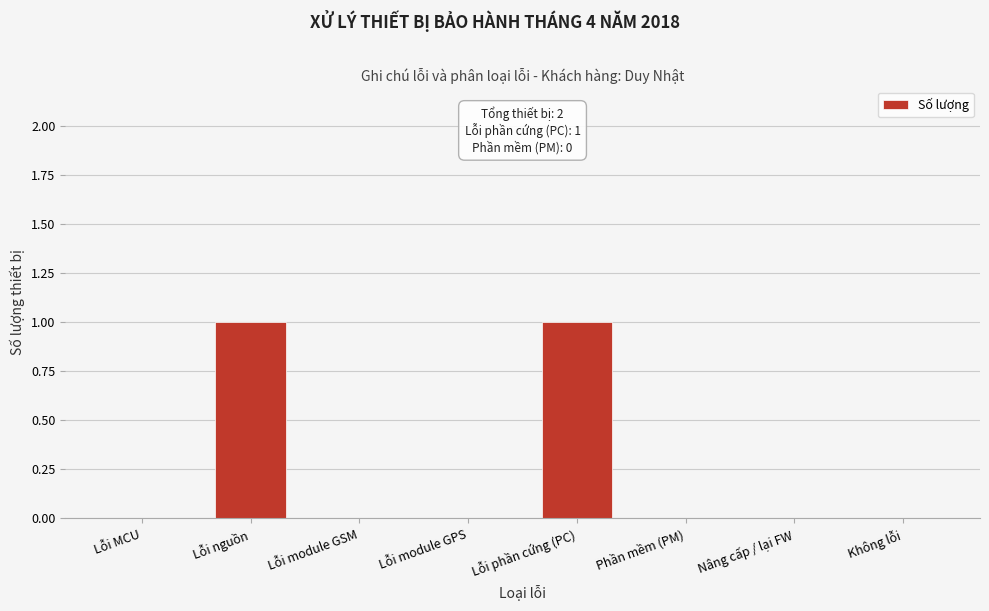

Reading left to right, list all the values displayed in this chart.

Lỗi MCU=0	Lỗi nguồn=1	Lỗi module GSM=0	Lỗi module GPS=0	Lỗi phần cứng (PC)=1	Phần mềm (PM)=0	Nâng cấp / lại FW=0	Không lỗi=0